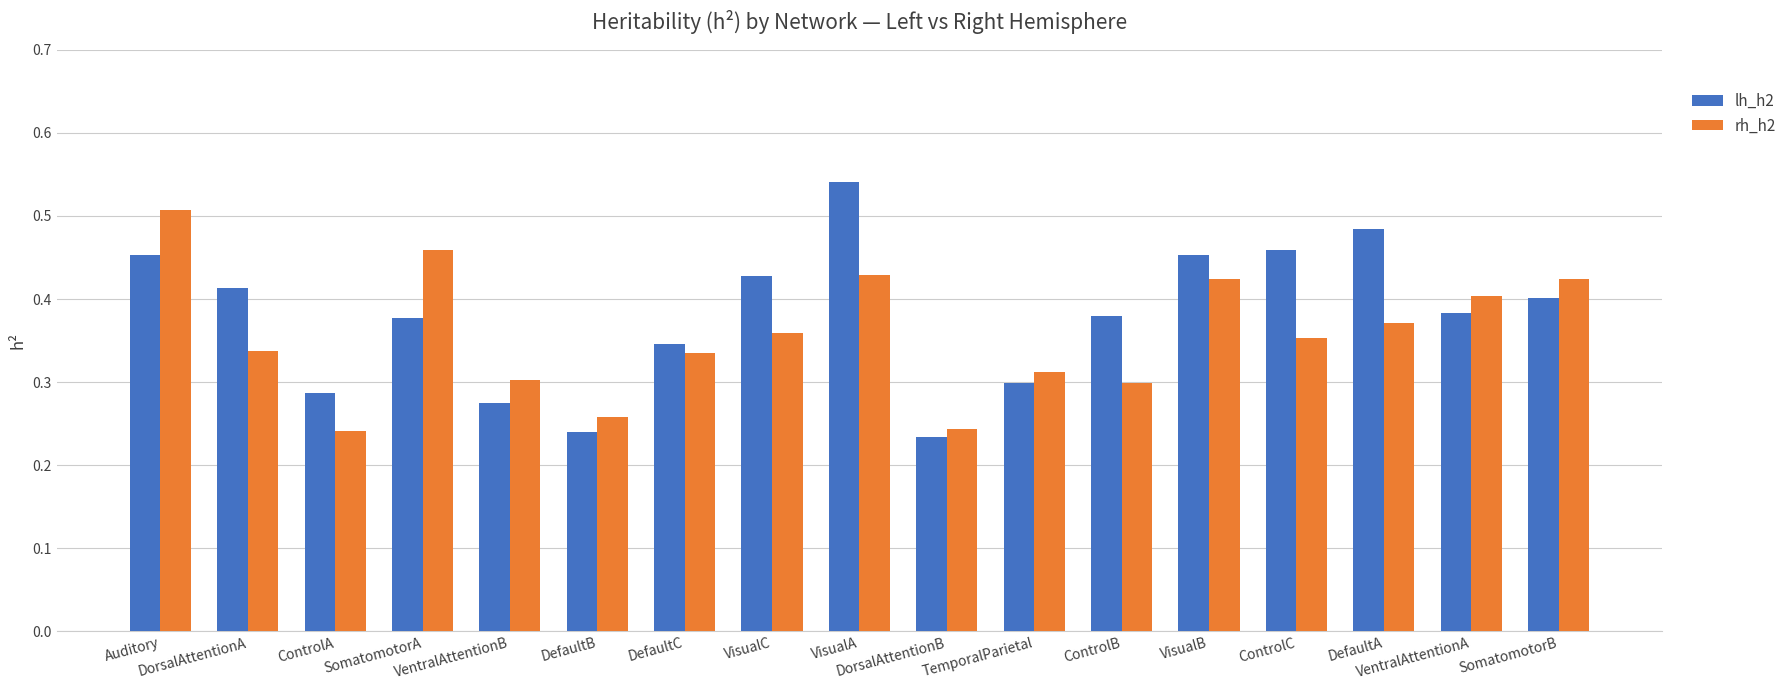

Rank the series by their maximum value, from highest to lowest.

lh_h2, rh_h2